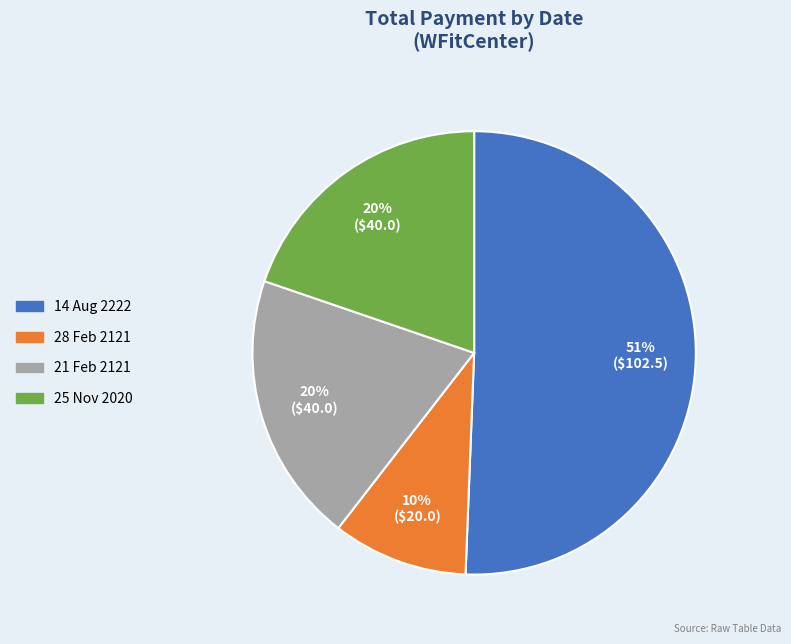

Do 25 Nov 2020 and 21 Feb 2121 together represent more than half of the pie?

No